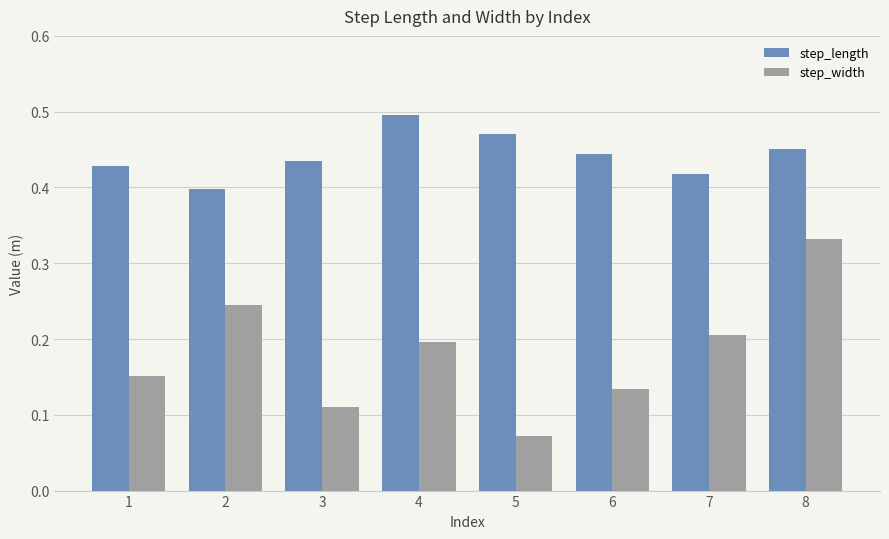

How many step_length values are between 0 and 1?

8